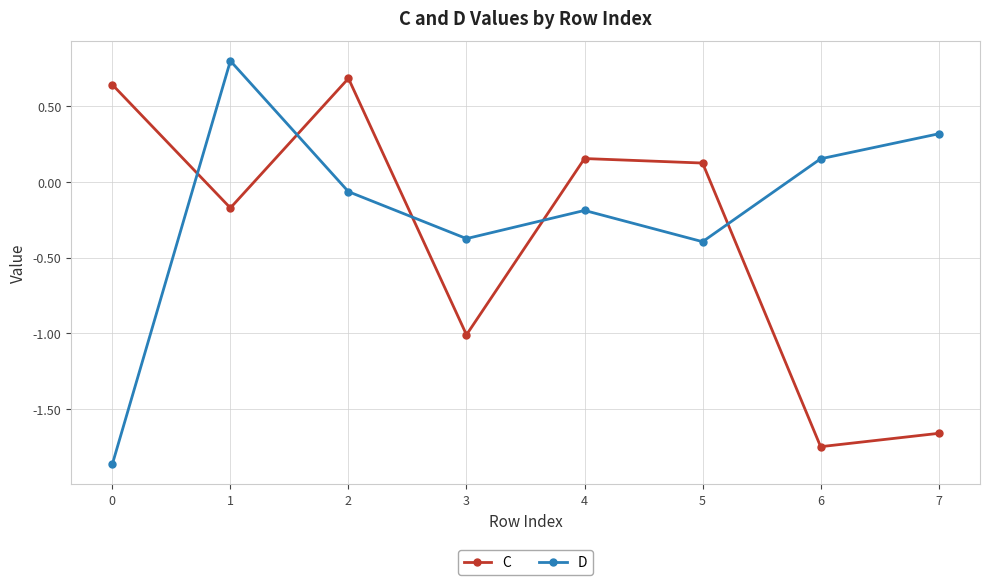

True or false: D and C intersect in this chart.

True